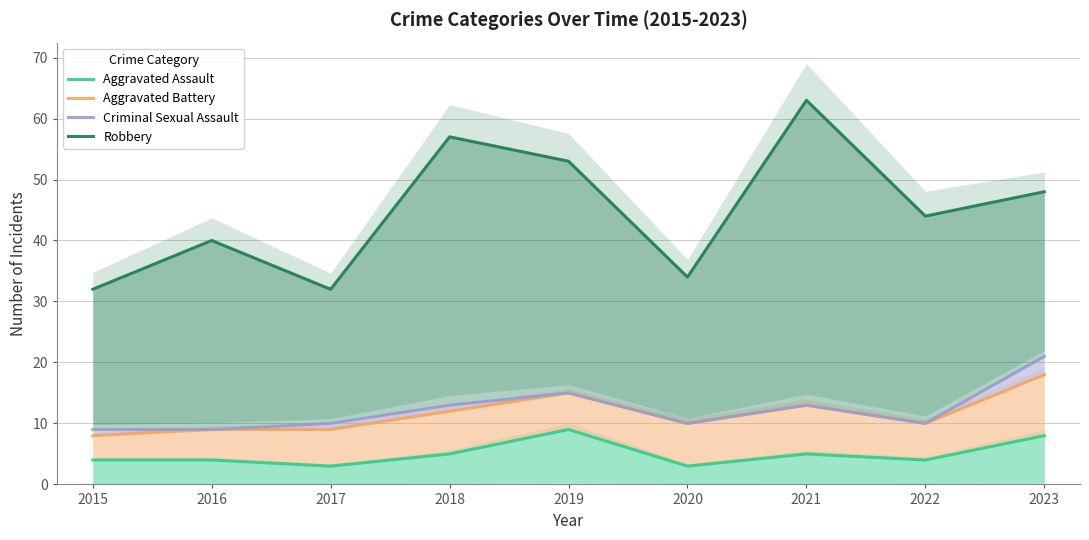

Reading right to left, transcribe all the data shown in this chart.

Aggravated Assault: 8	4	5	3	9	5	3	4	4
Aggravated Battery: 18	10	13	10	15	12	9	9	8
Criminal Sexual Assault: 21	10	13	10	15	13	10	9	9
Robbery: 48	44	63	34	53	57	32	40	32